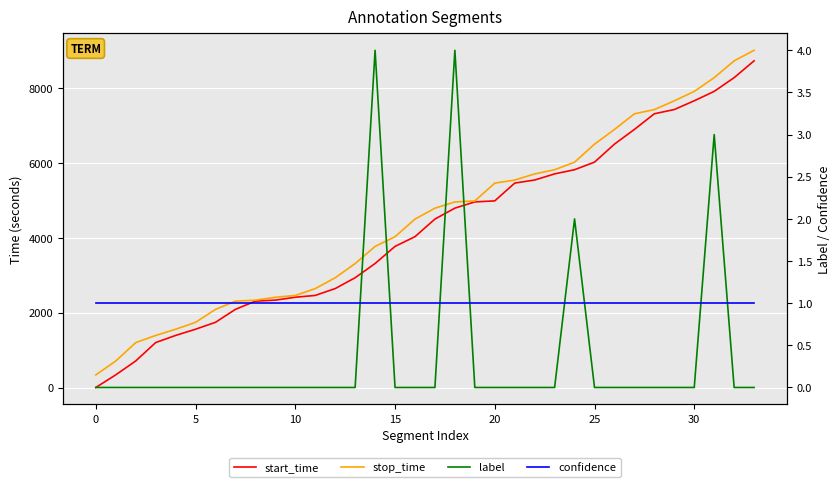

What is the sum of the stop_time values at 25 and 24?

12534